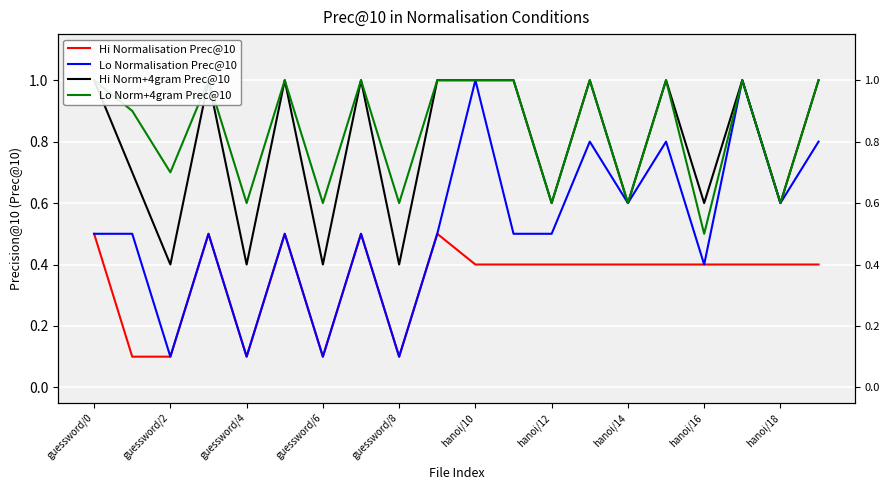

What is the maximum value for Hi Norm+4gram Prec@10?

1.0